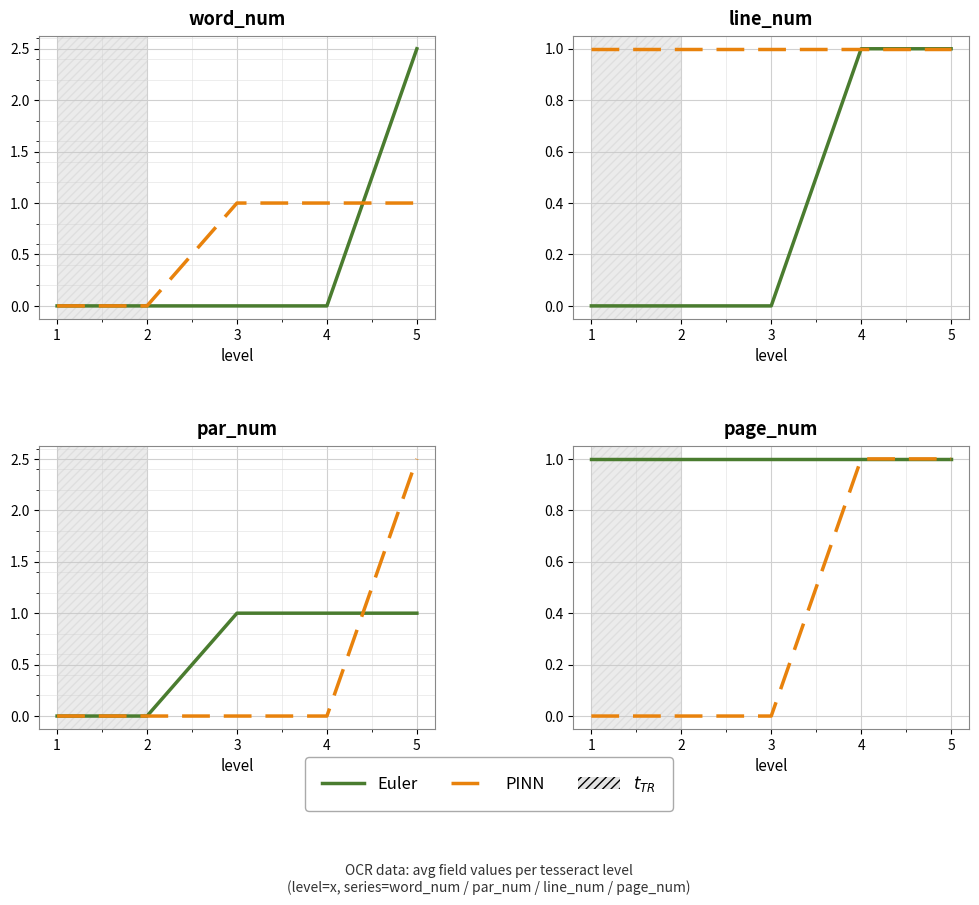

The value of page_num at 3 is 1.5. True or false?

False